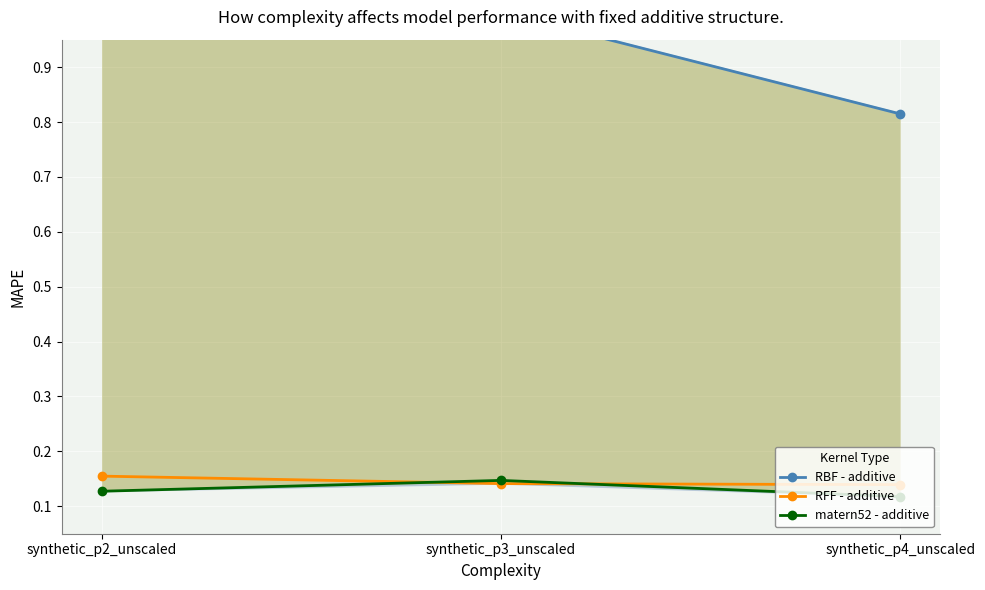

What is the value of the RBF - additive point at the 2nd from the left?

1.0